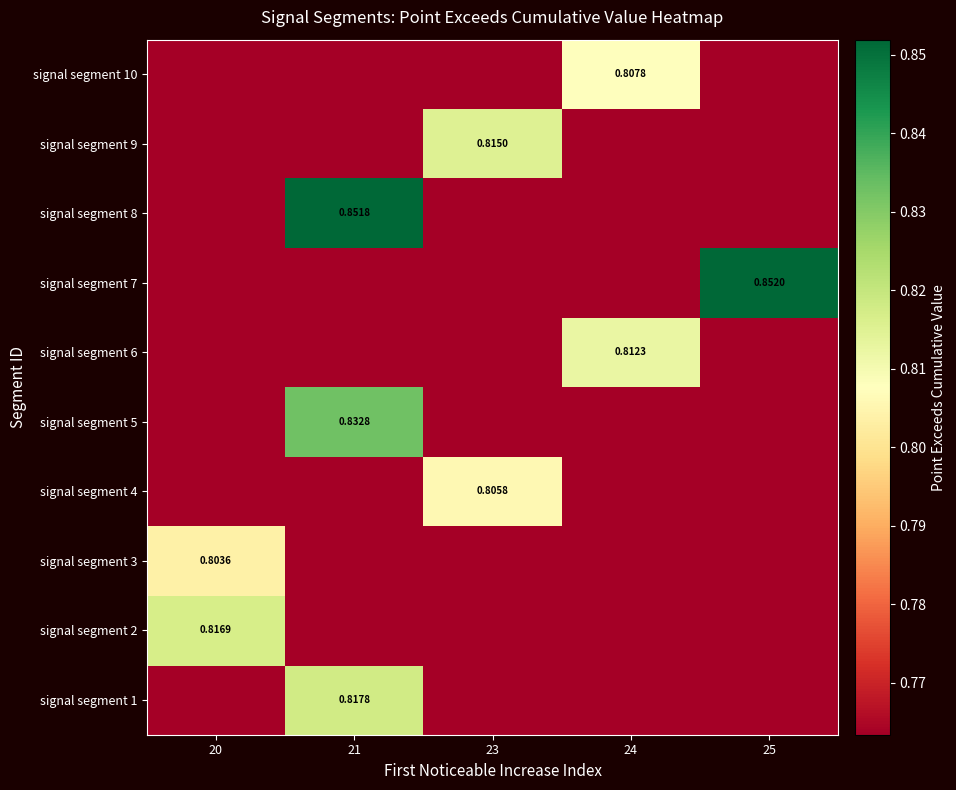

The value of signal segment 7 at 21 is 1.2. True or false?

False